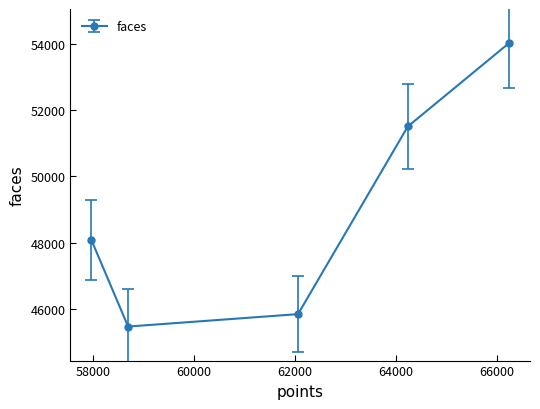

What is the average value?

48982